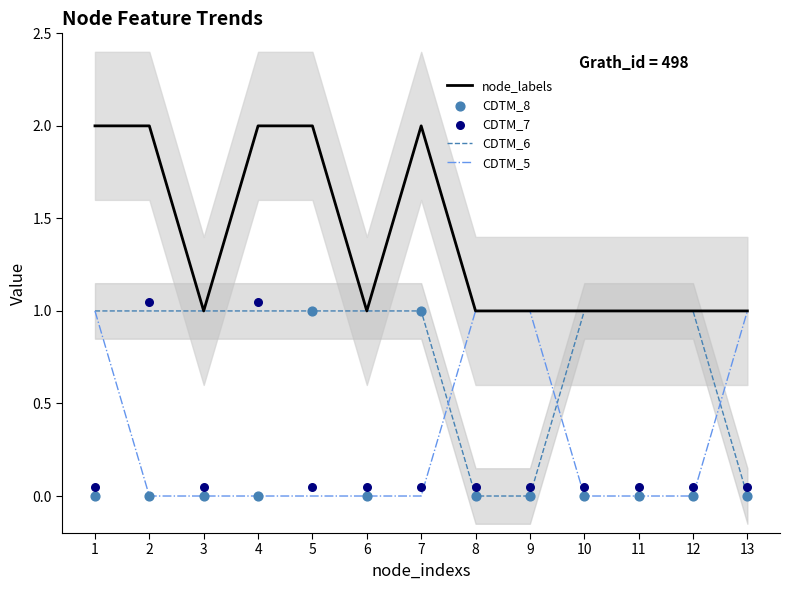

Which series has the largest total across all categories?

node_labels